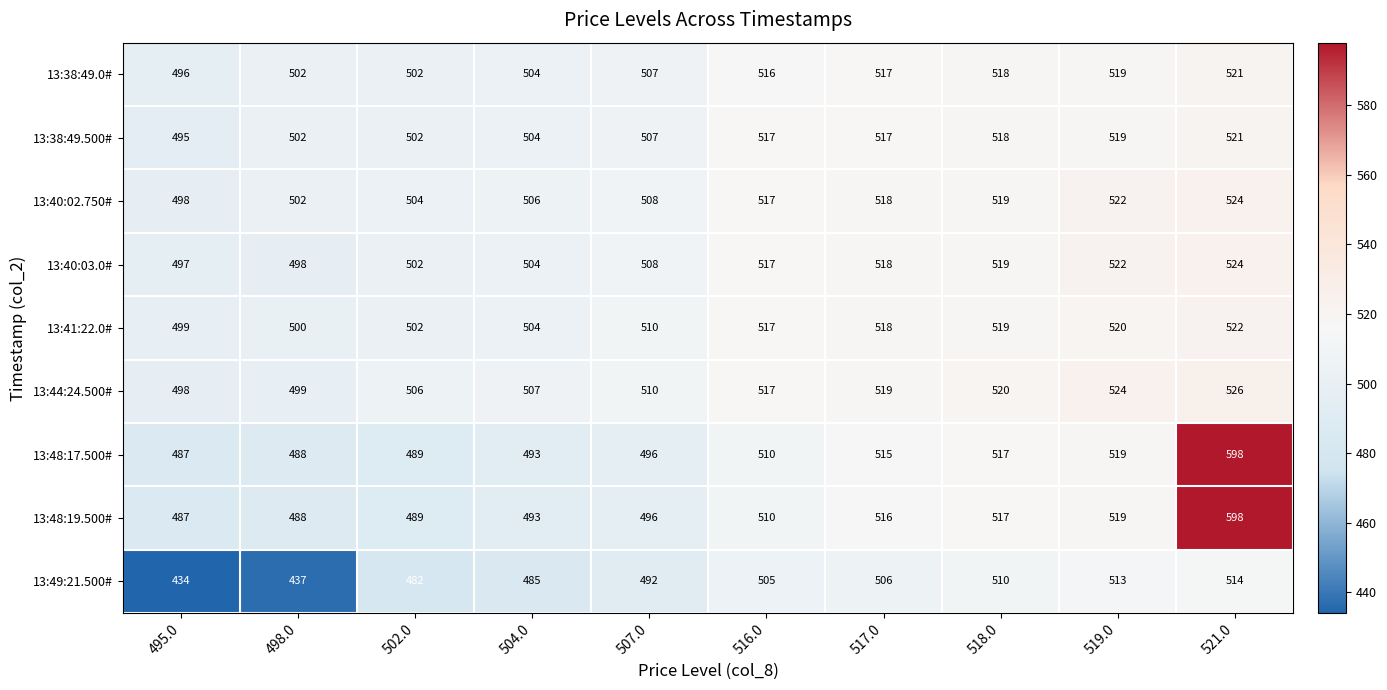

Rank the categories by 13:41:22.0# value from highest to lowest.

521.0, 519.0, 518.0, 517.0, 516.0, 507.0, 504.0, 502.0, 498.0, 495.0